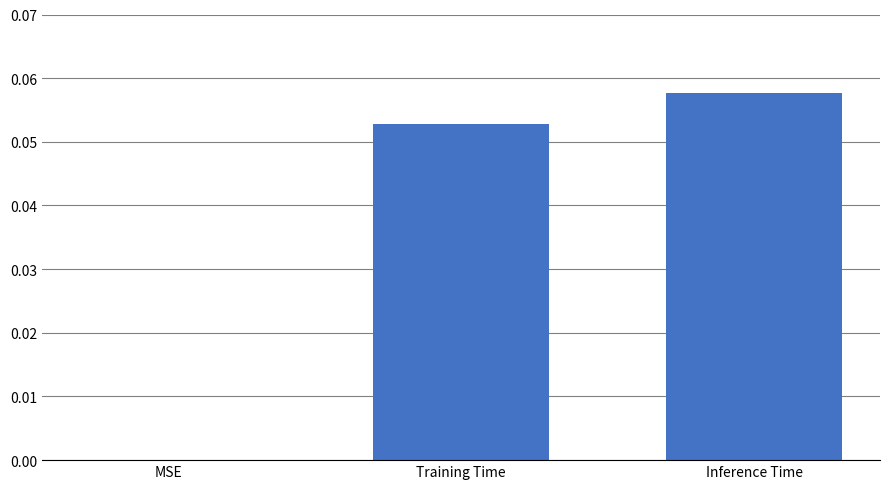

What is the change in value from MSE to Inference Time?

+0.1